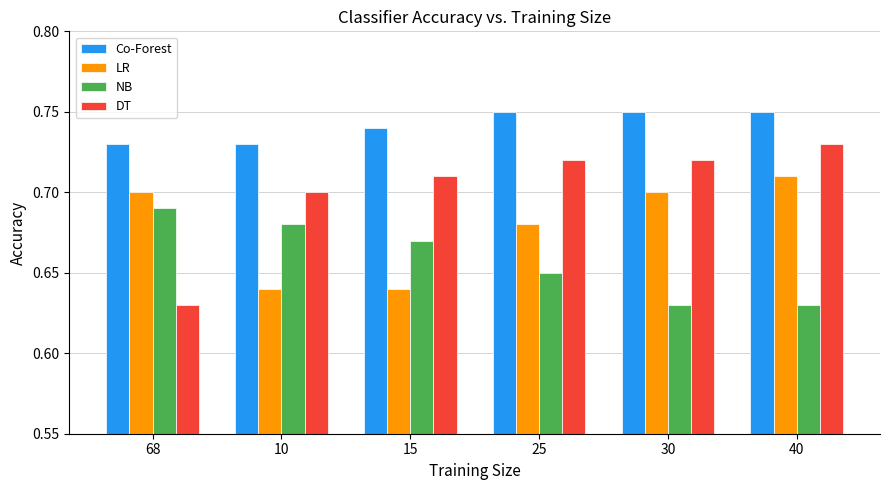

At how many categories does at least one series exceed 0?

6